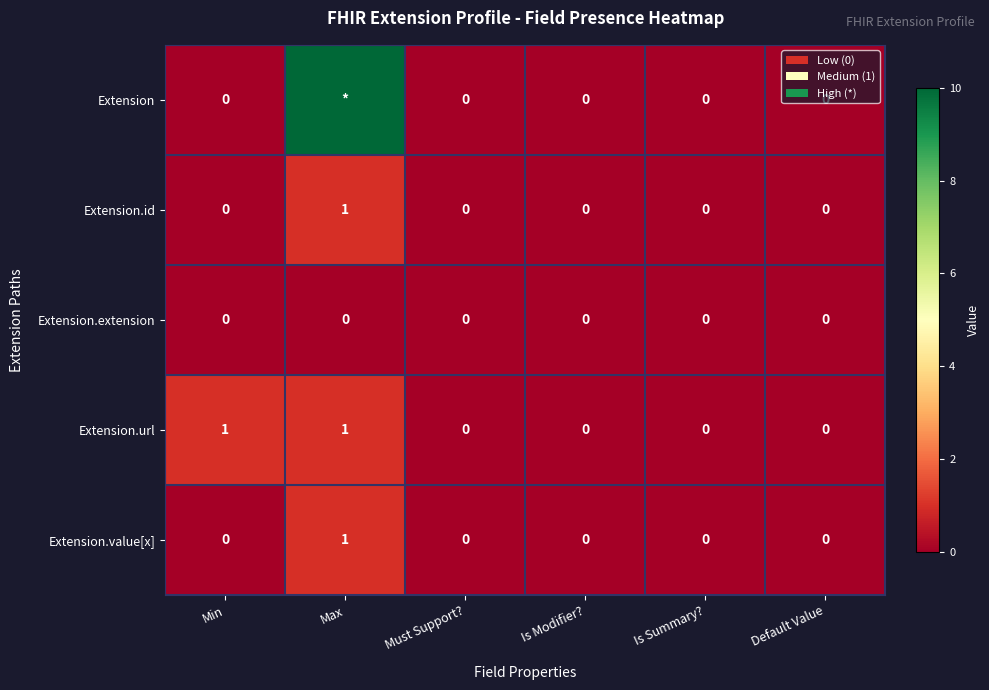

Is it true that Extension.value[x] equals 0 at Max?

False